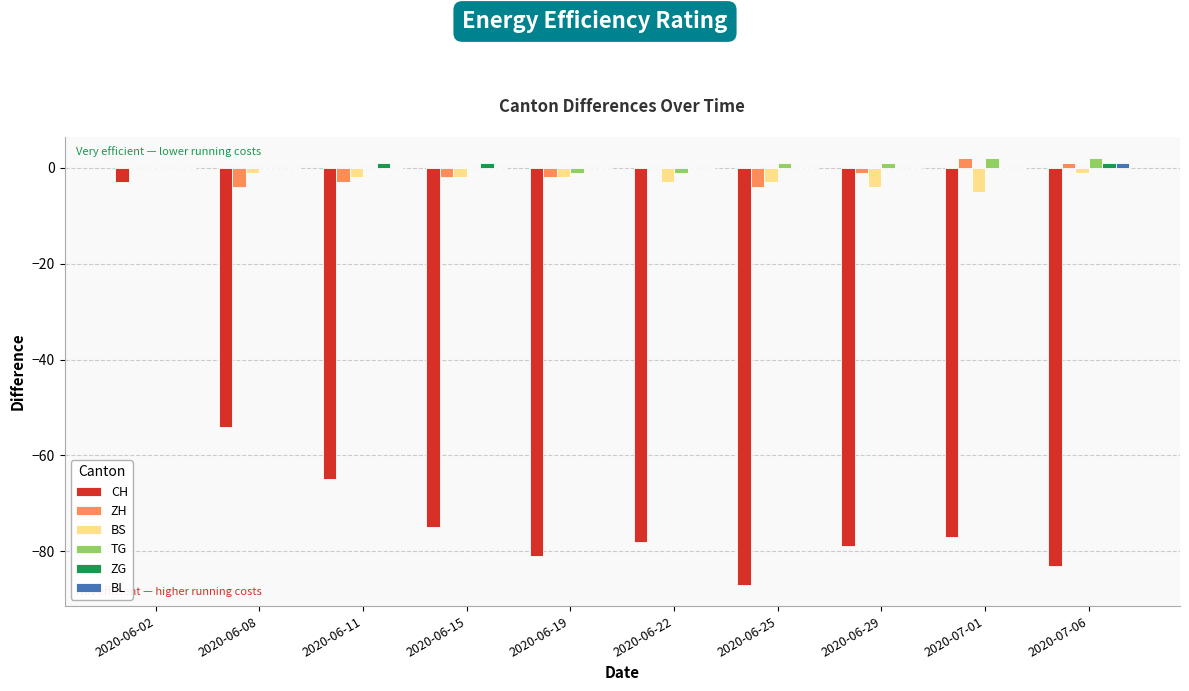

Reading left to right, list all the values displayed in this chart.

CH: -3	-54	-65	-75	-81	-78	-87	-79	-77	-83
ZH: 0	-4	-3	-2	-2	0	-4	-1	2	1
BS: 0	-1	-2	-2	-2	-3	-3	-4	-5	-1
TG: 0	0	0	0	-1	-1	1	1	2	2
ZG: 0	0	1	1	0	0	0	0	0	1
BL: 0	0	0	0	0	0	0	0	0	1